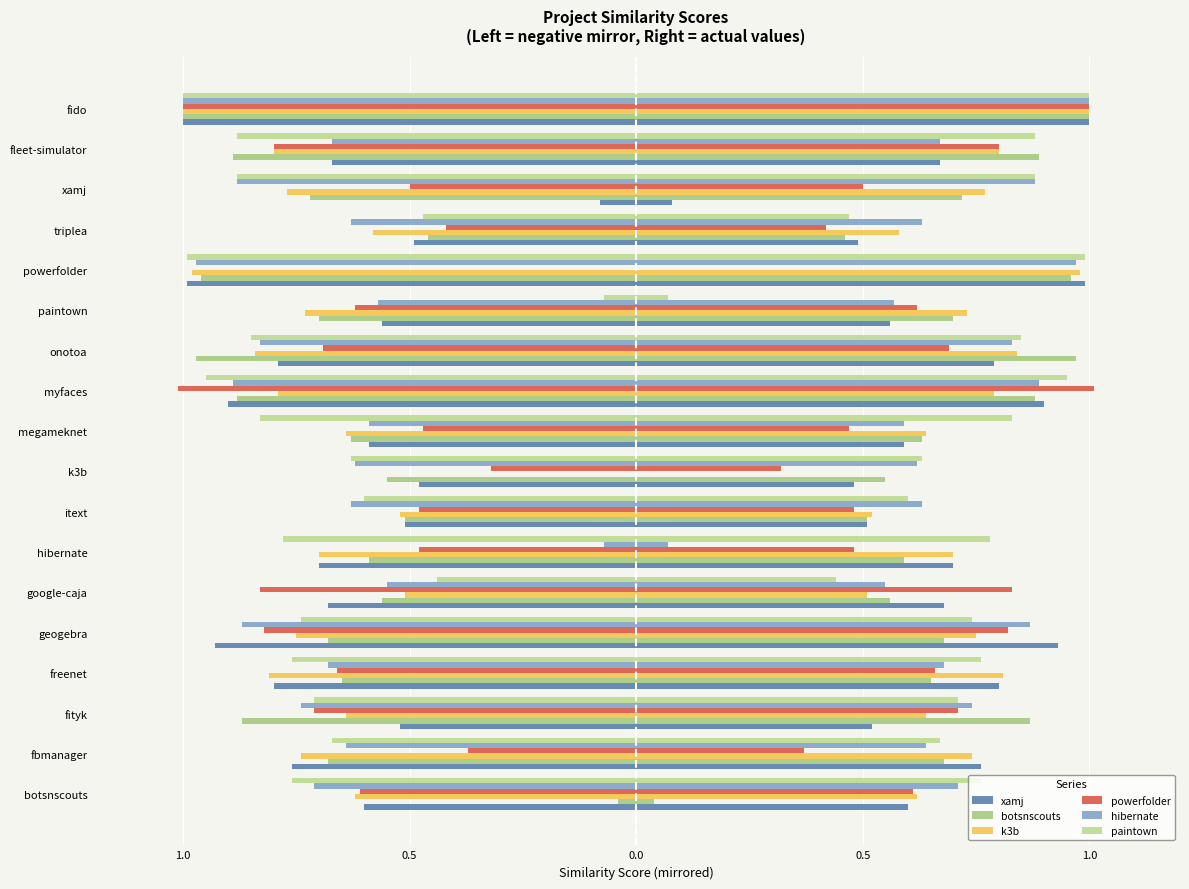

Are the bars grouped side by side (vs. stacked)?

Yes